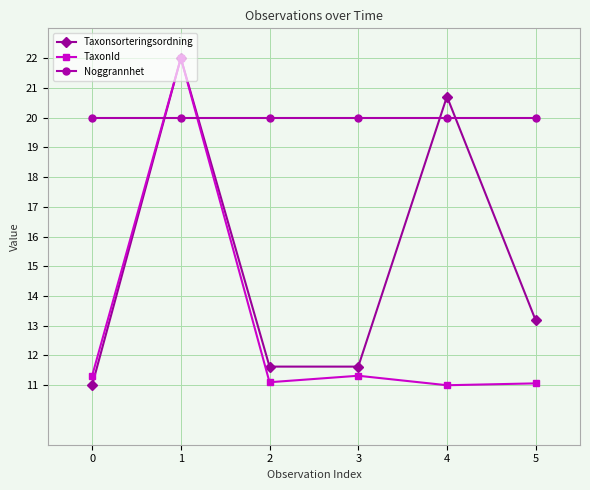

After their last crossing, which series has the higher values: Taxonsorteringsordning or Noggrannhet?

Noggrannhet